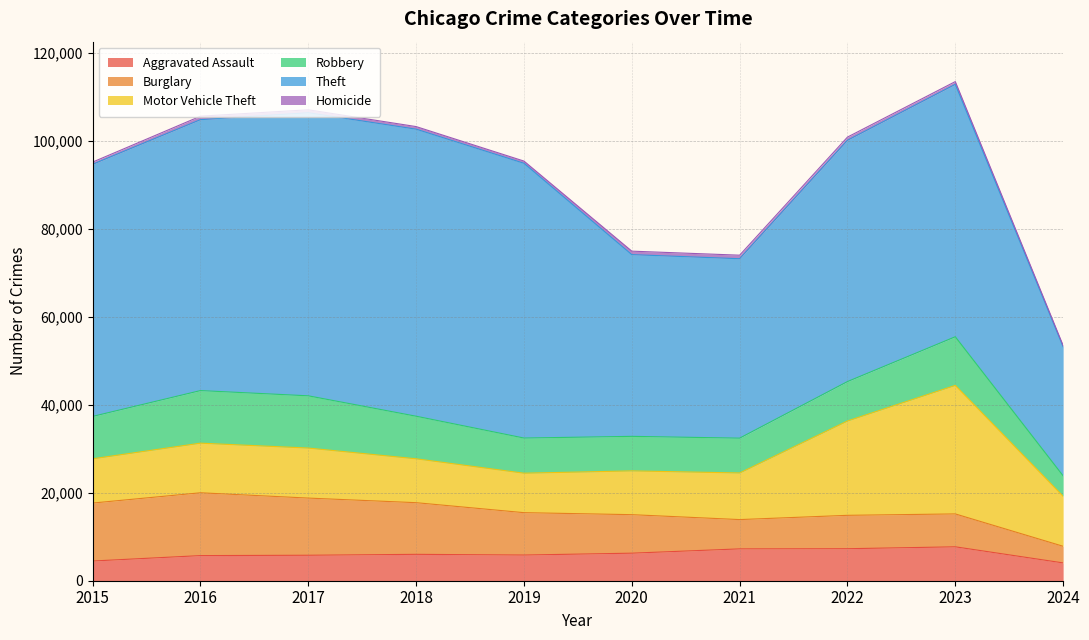

Count the number of data series in this chart.

6